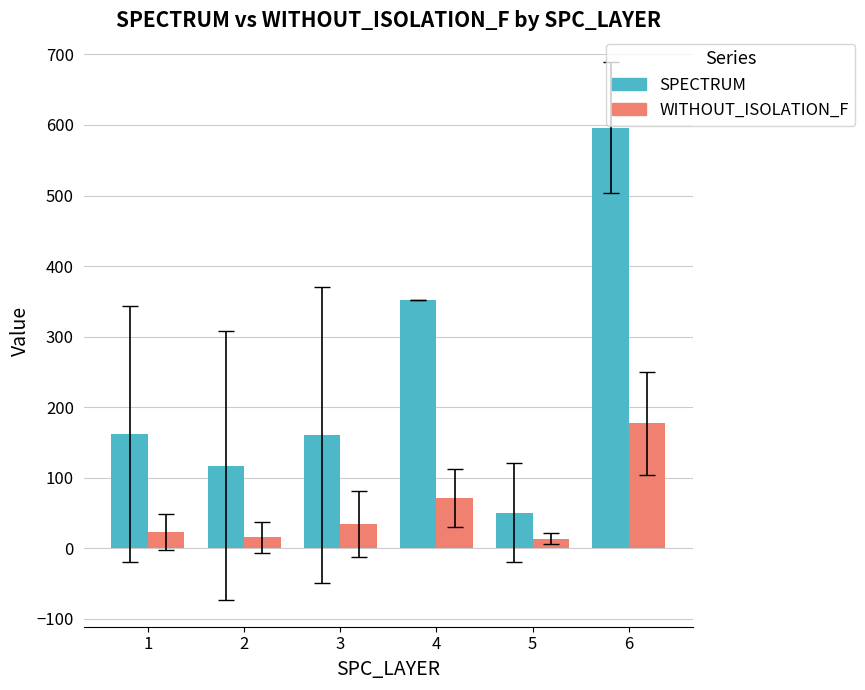

What is the total value across all series at 3?

194.7